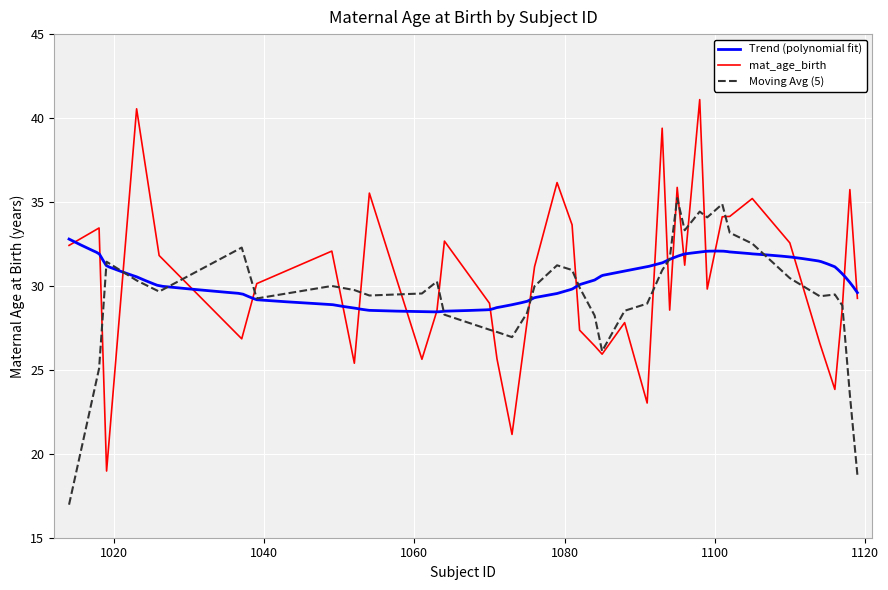

What is the change in value from 1099 to 1114?

-3.2